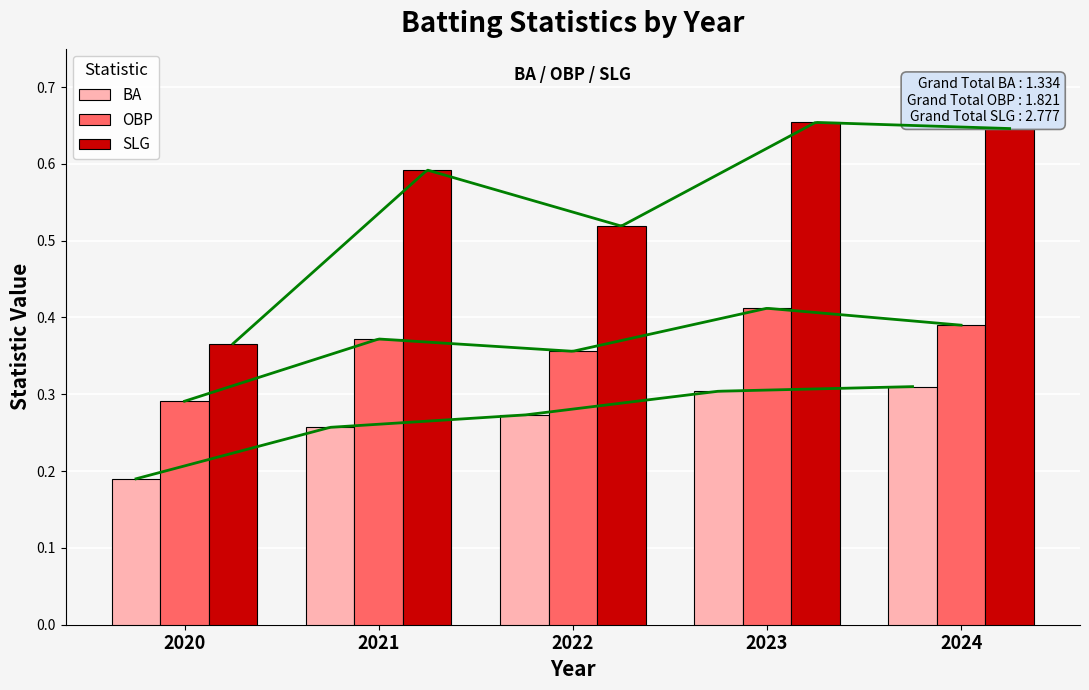

Reading right to left, extract all data points from this chart.

BA: 2024=0.3	2023=0.3	2022=0.3	2021=0.3	2020=0.2
OBP: 2024=0.4	2023=0.4	2022=0.4	2021=0.4	2020=0.3
SLG: 2024=0.6	2023=0.7	2022=0.5	2021=0.6	2020=0.4